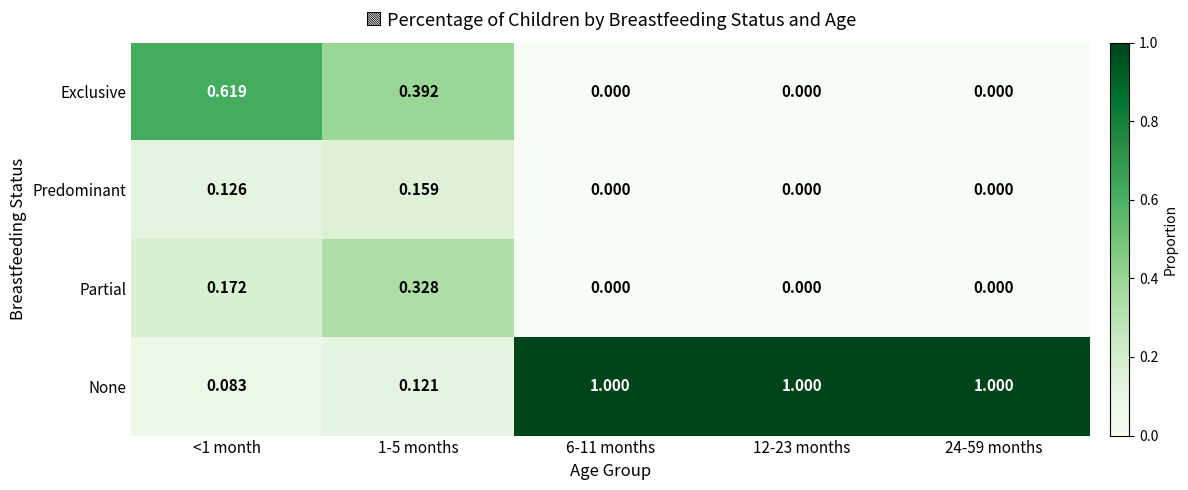

Which series has the largest total across all categories?

None